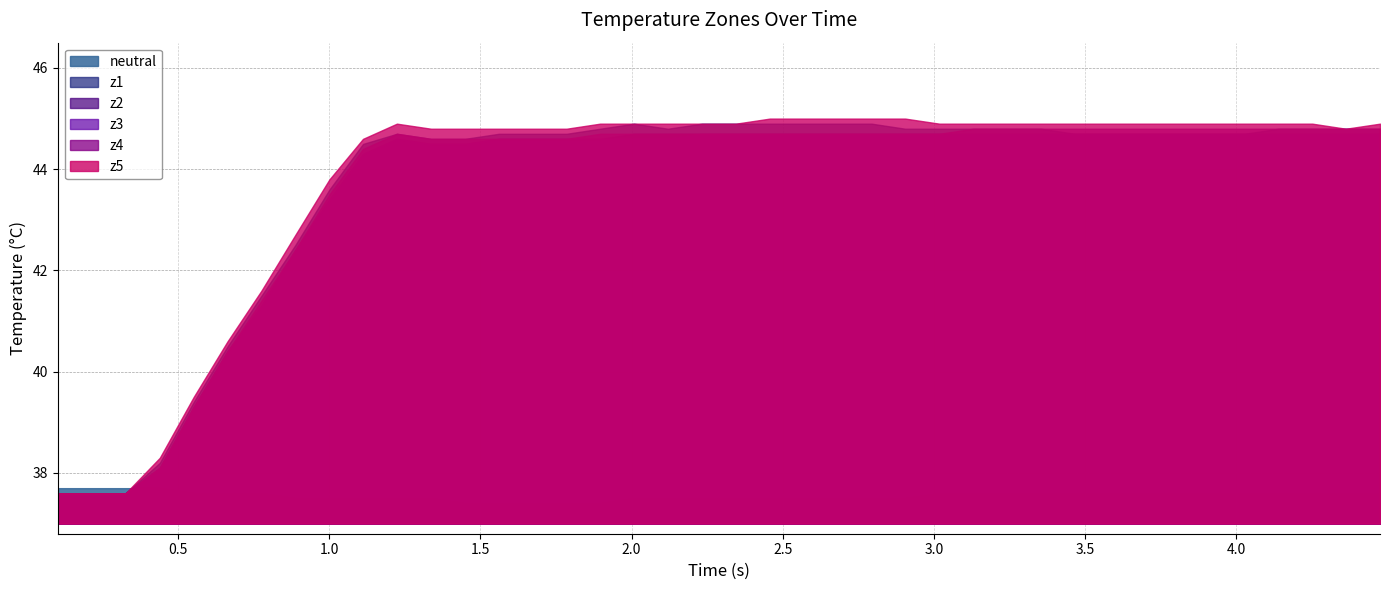

List the labels in order of z4 value, smallest first.

0, 1, 2, 3, 4, 5, 6, 7, 8, 9, 11, 12, 13, 14, 15, 10, 16, 17, 18, 19, 20, 21, 22, 23, 24, 25, 26, 27, 28, 29, 30, 31, 32, 33, 34, 35, 36, 37, 38, 39